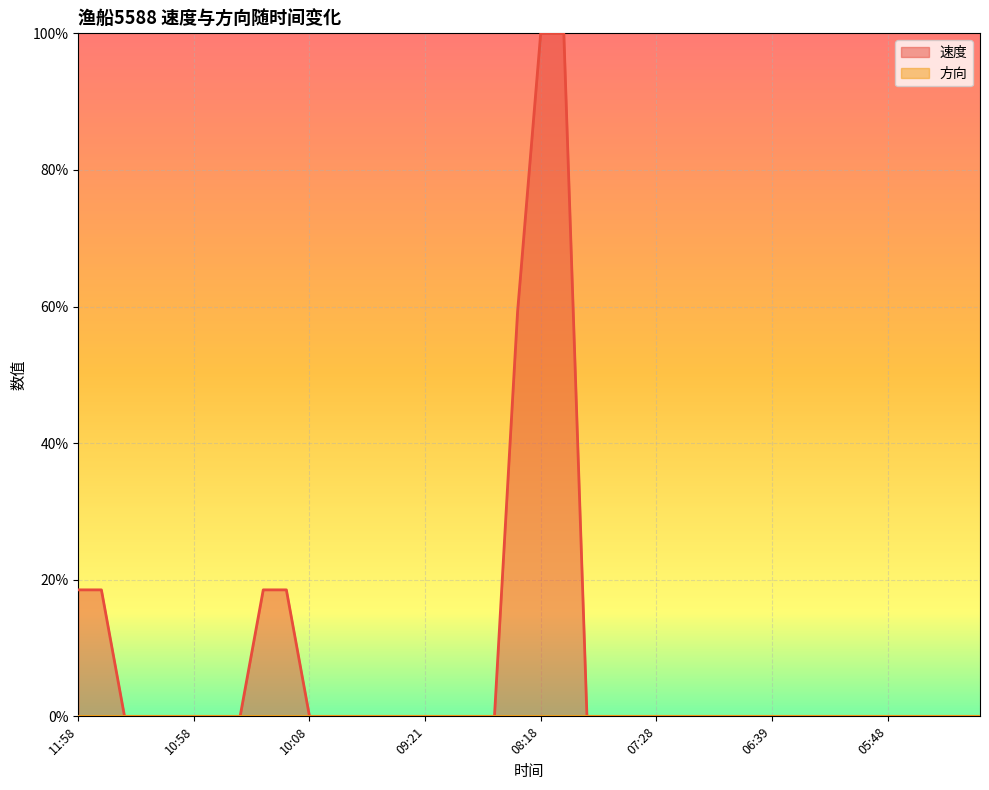

What is the average value?

0.1